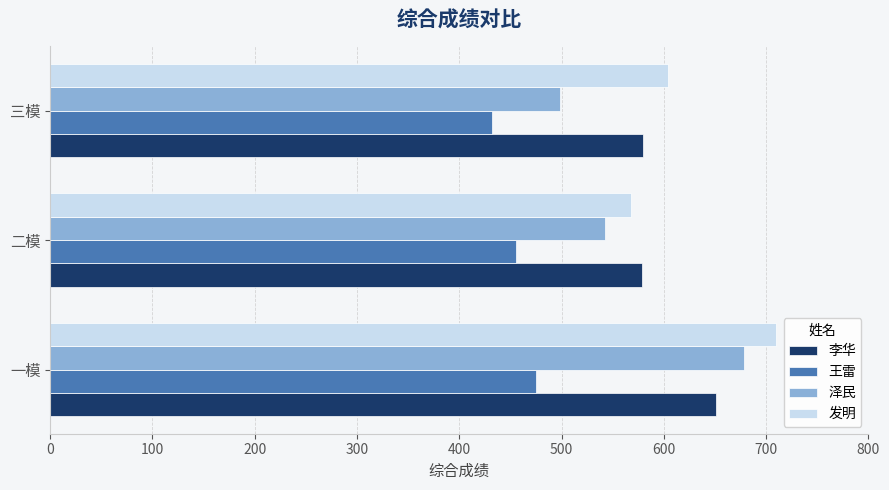

Which label corresponds to the smallest value in the chart?

三模